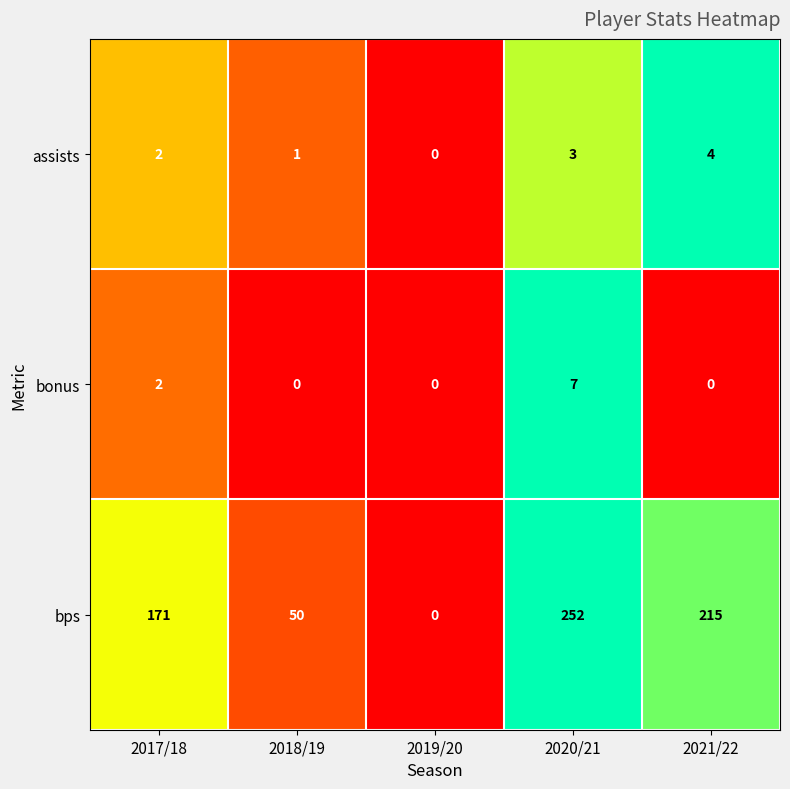

Reading right to left, list all the values displayed in this chart.

assists: 4	3	0	1	2
bonus: 0	7	0	0	2
bps: 215	252	0	50	171